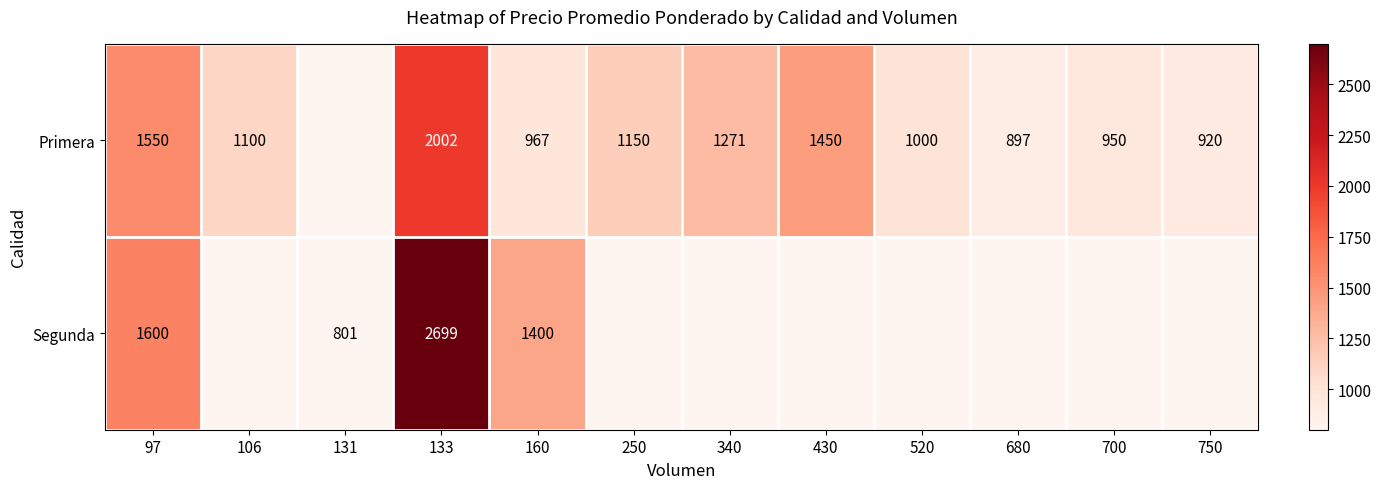

The value of Primera at 680 is 897. True or false?

True